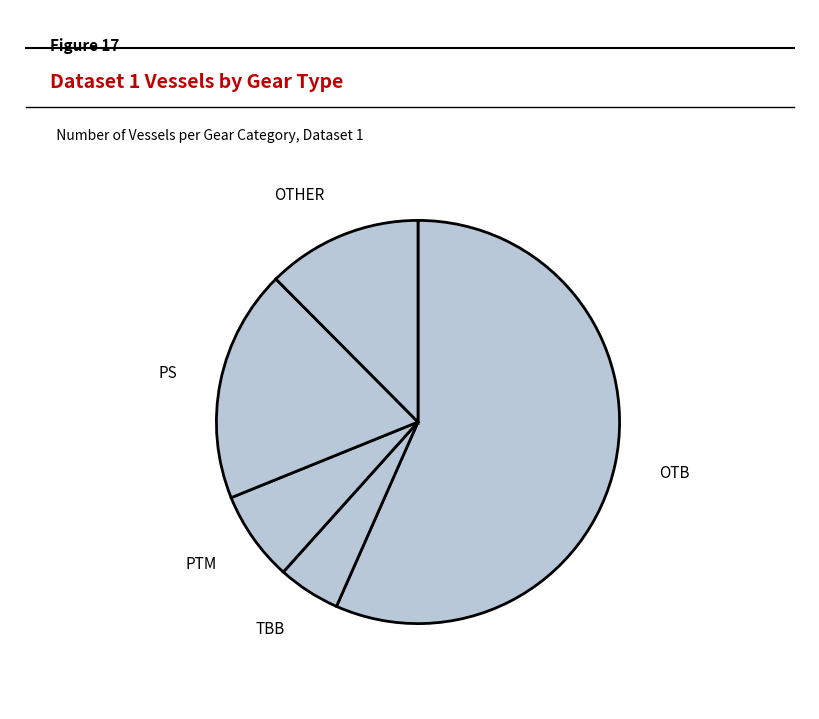

Approximately how many times larger is the value at TBB compared to PS?

0.3